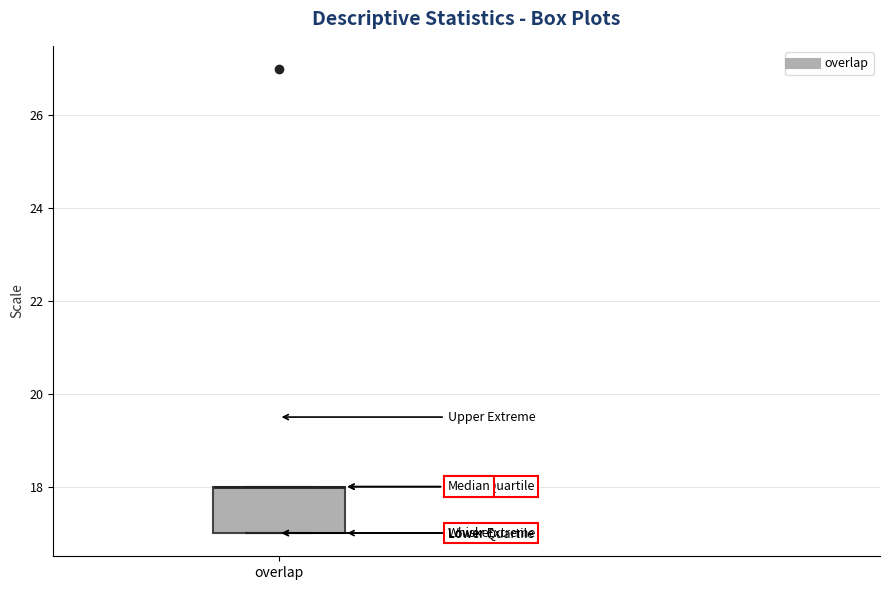

Where is the lower edge of the box for overlap on the y-axis? The values are not printed on the chart, so give them approximately, as read against the axis.

17